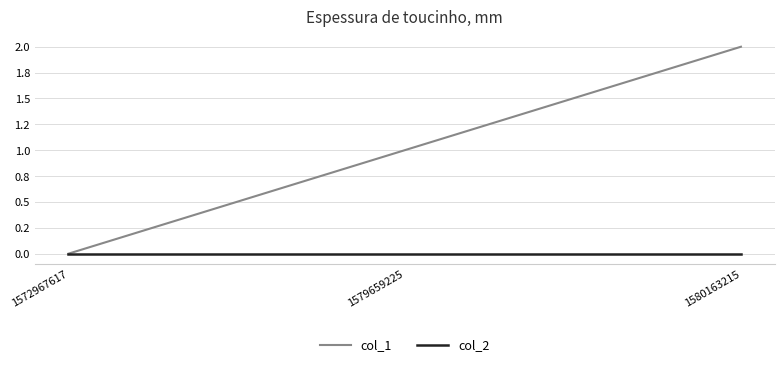

Reading left to right, extract all data points from this chart.

col_1: 0	1	2
col_2: 0	0	0